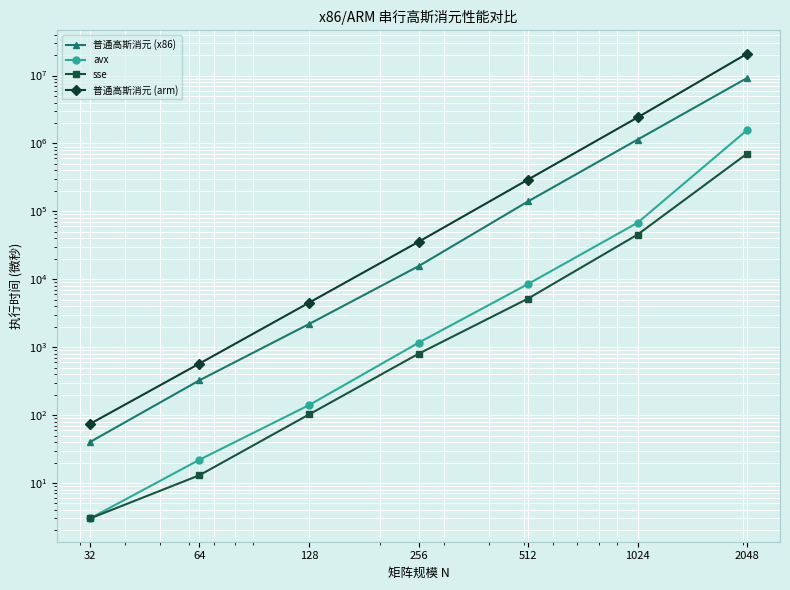

True or false: avx and sse intersect in this chart.

False